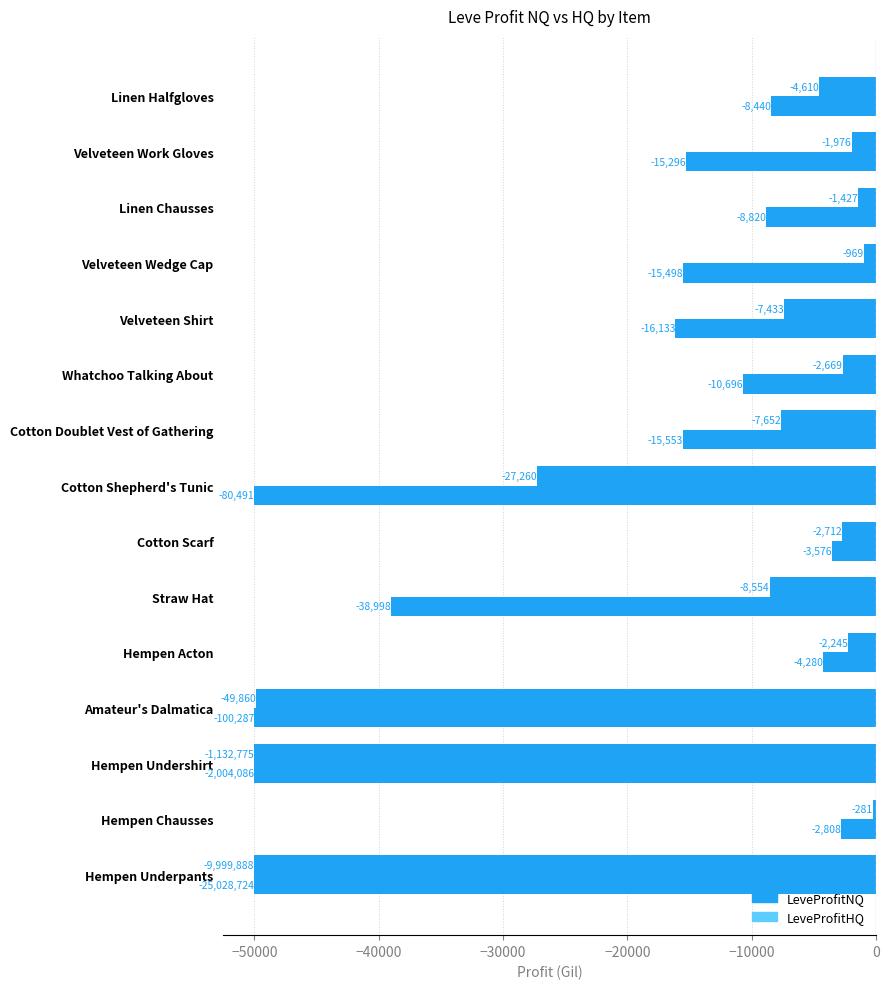

How many values in the LeveProfitNQ series are below -4610?

7